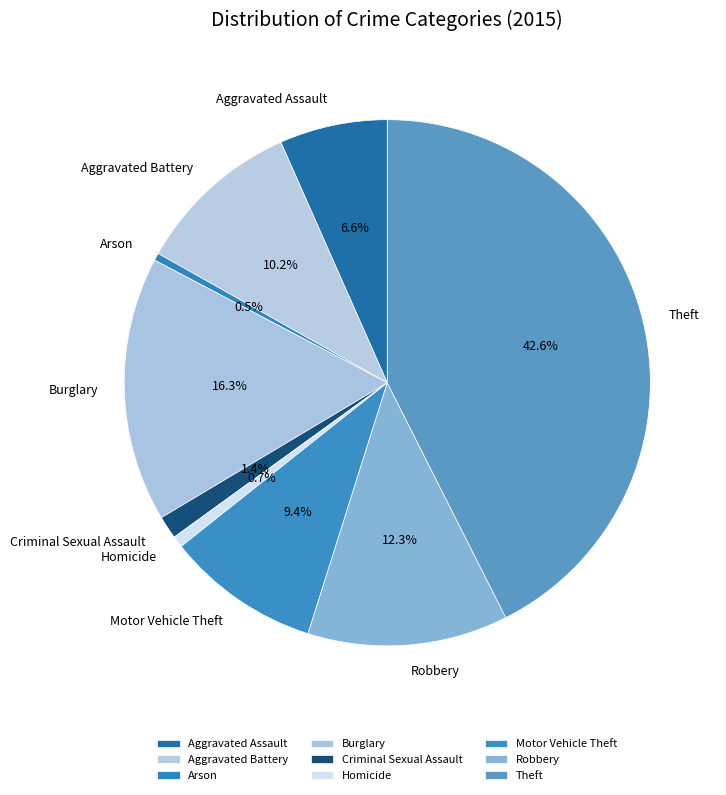

Count the number of slices in the pie.

9